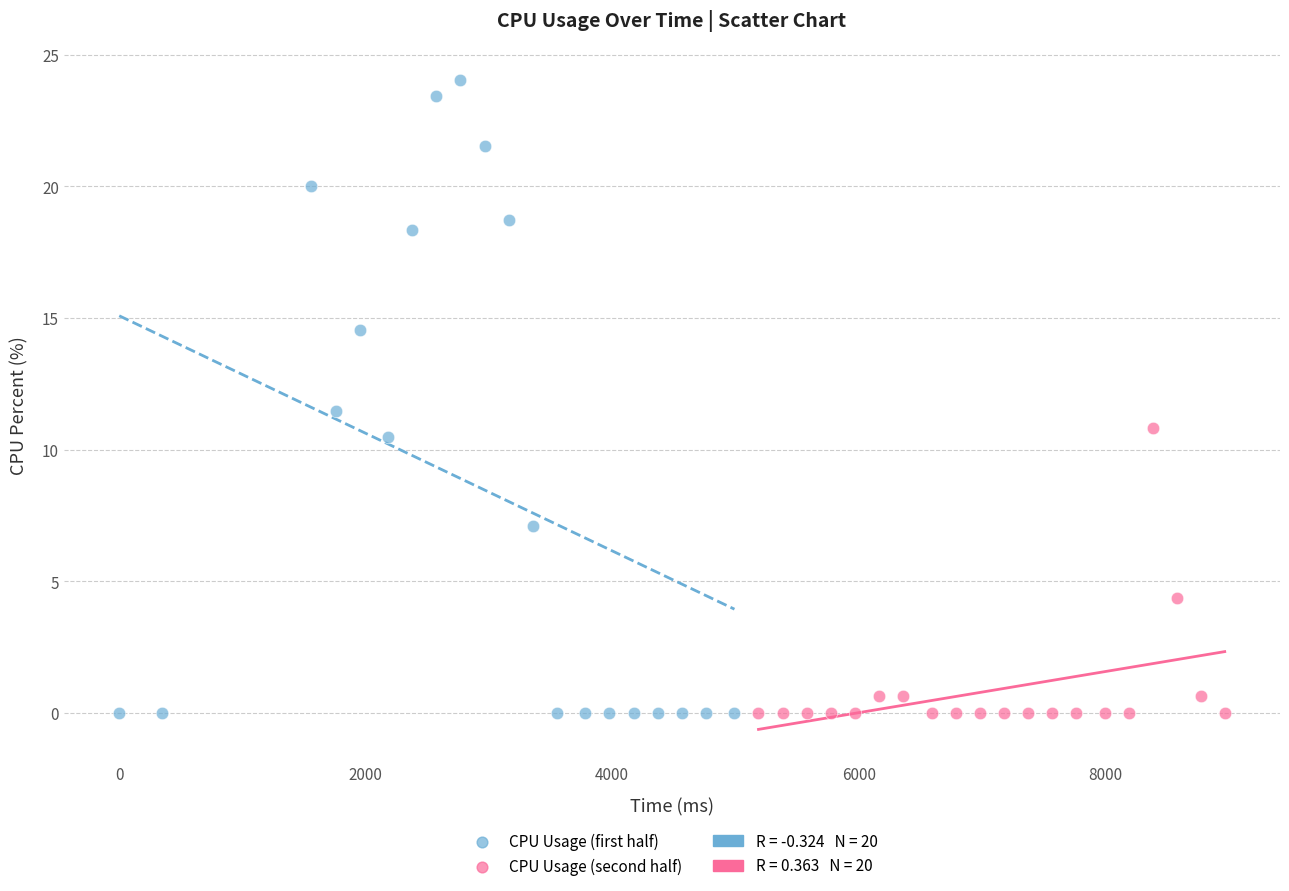

Which series reaches the maximum Y coordinate?

CPU Usage (first half)